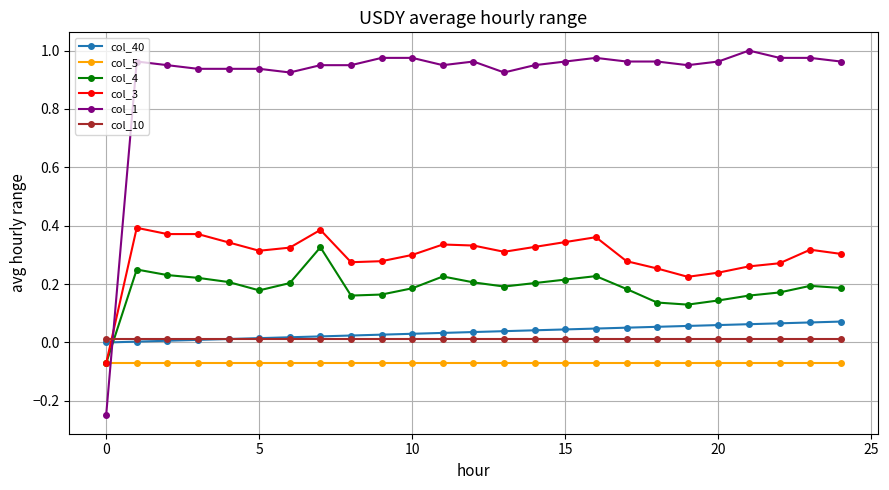

Which series has the widest spread of values?

col_1